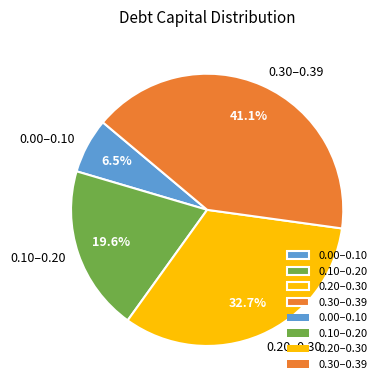

Rank the categories by value from highest to lowest.

0.30–0.39, 0.20–0.30, 0.10–0.20, 0.00–0.10